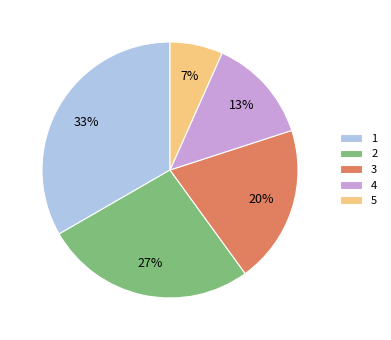

Is 3 the majority of the pie?

No